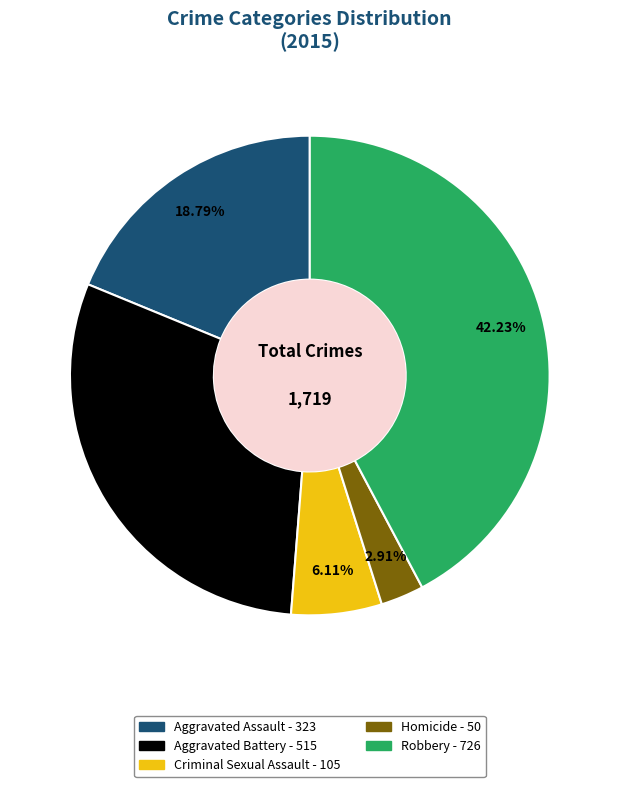

To the nearest percent, what portion does Aggravated Battery represent?

30%